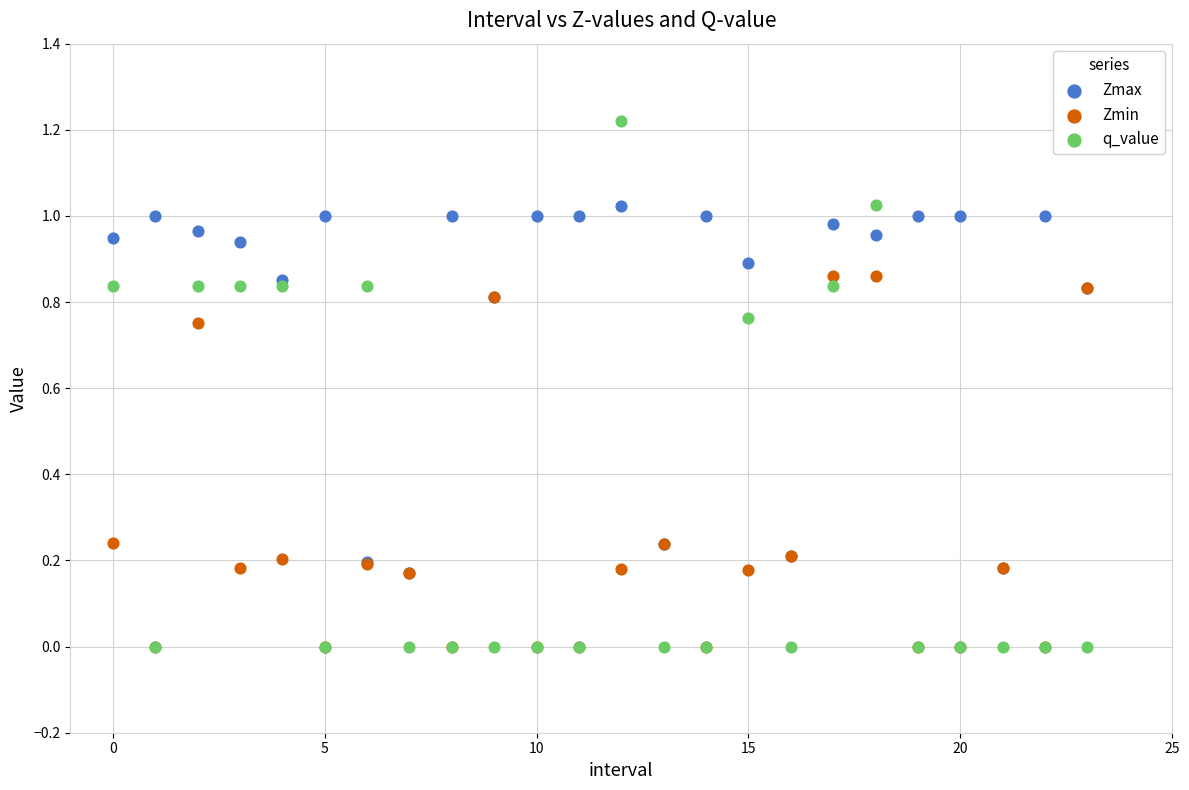

Which series contains the highest Y value?

q_value